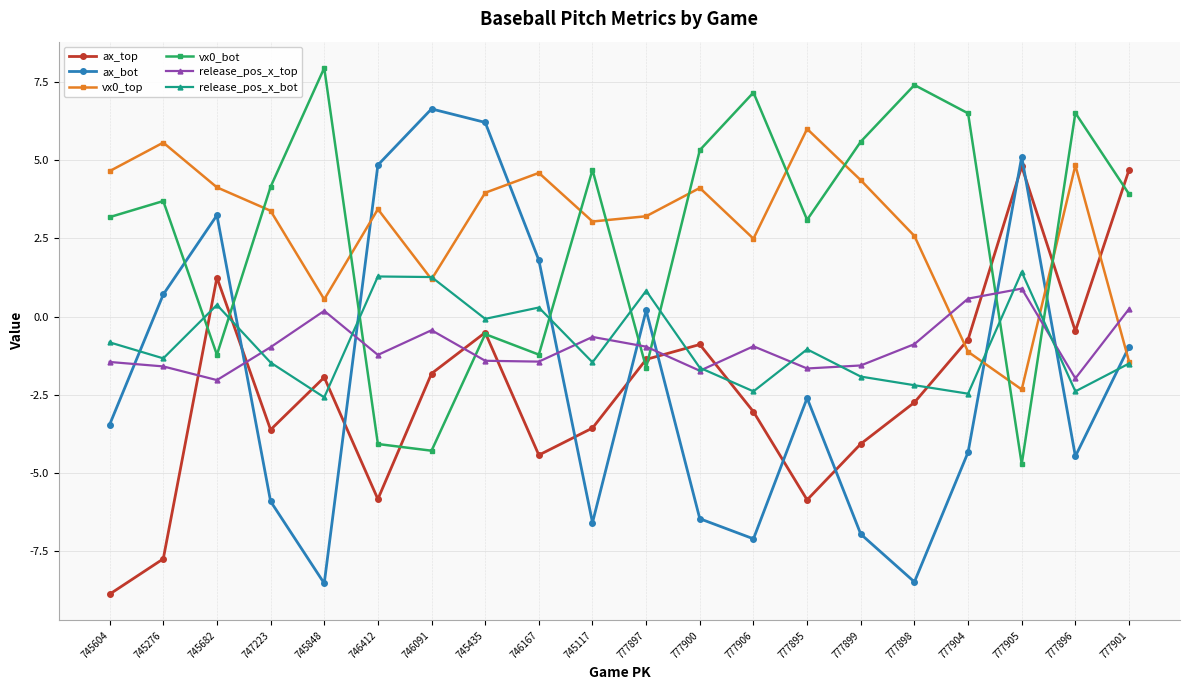

Between 747223 and 745435, which series saw the biggest shift?

ax_bot